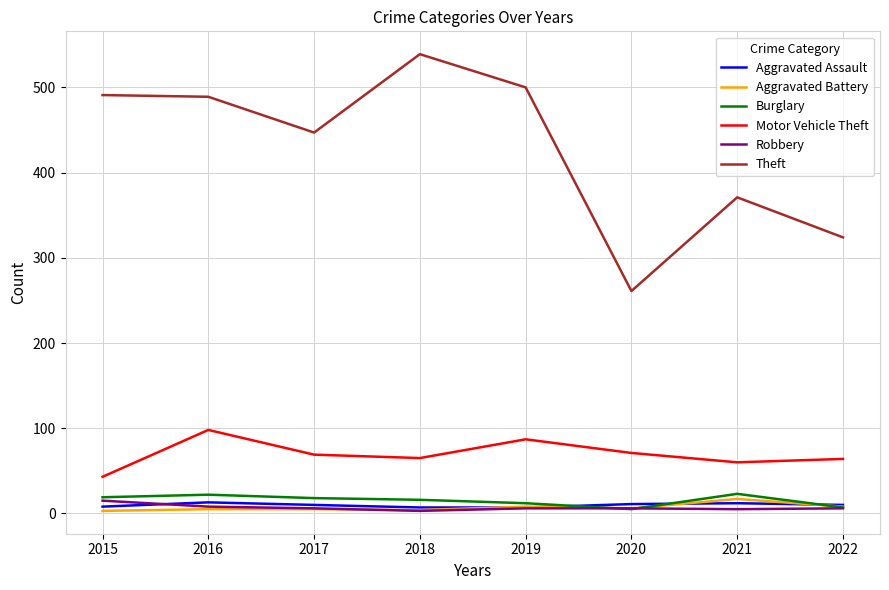

Which series changed the most between 2017 and 2018?

Theft